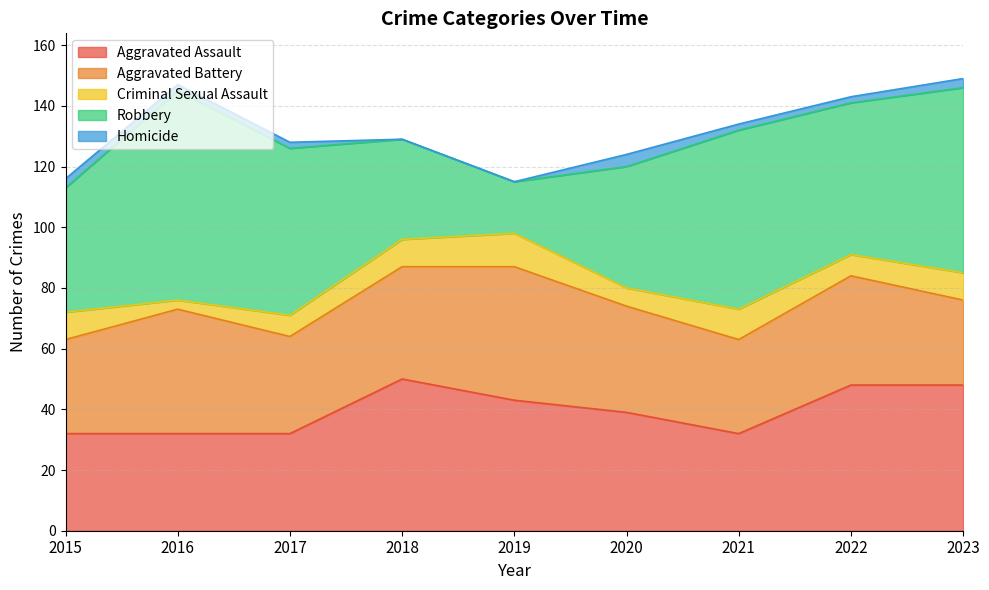

Is the value of Robbery at 2018 greater than the value of Aggravated Battery at 2023?

Yes